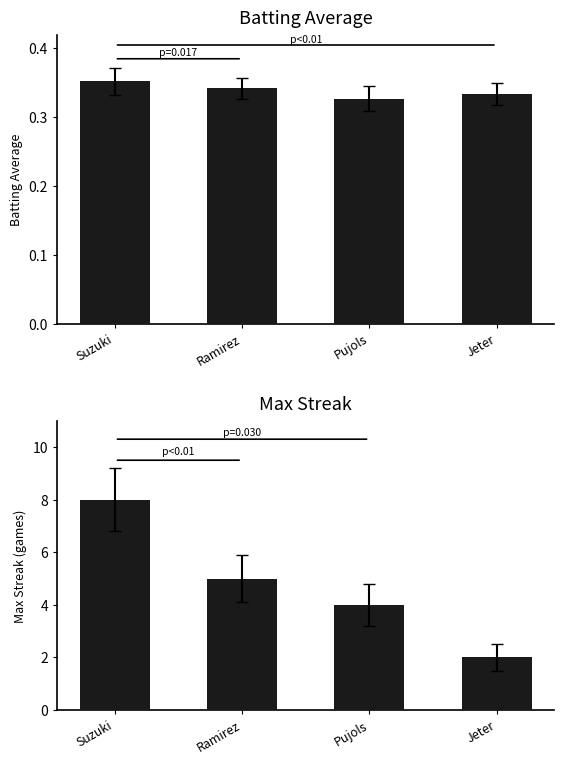

What is the label of the 2nd bar from the right?

Pujols